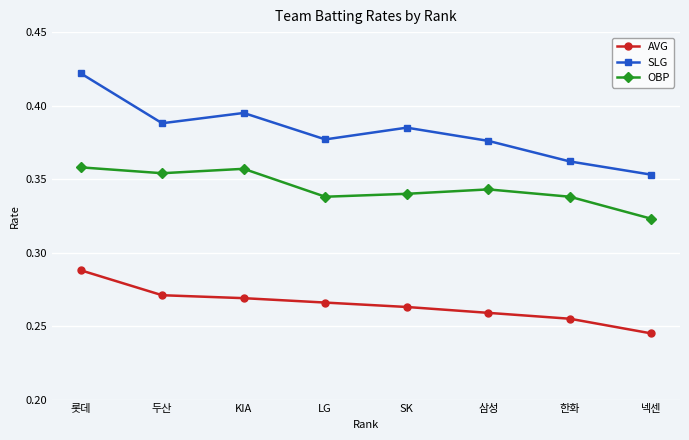

Is this an area chart (filled region under the line)?

No